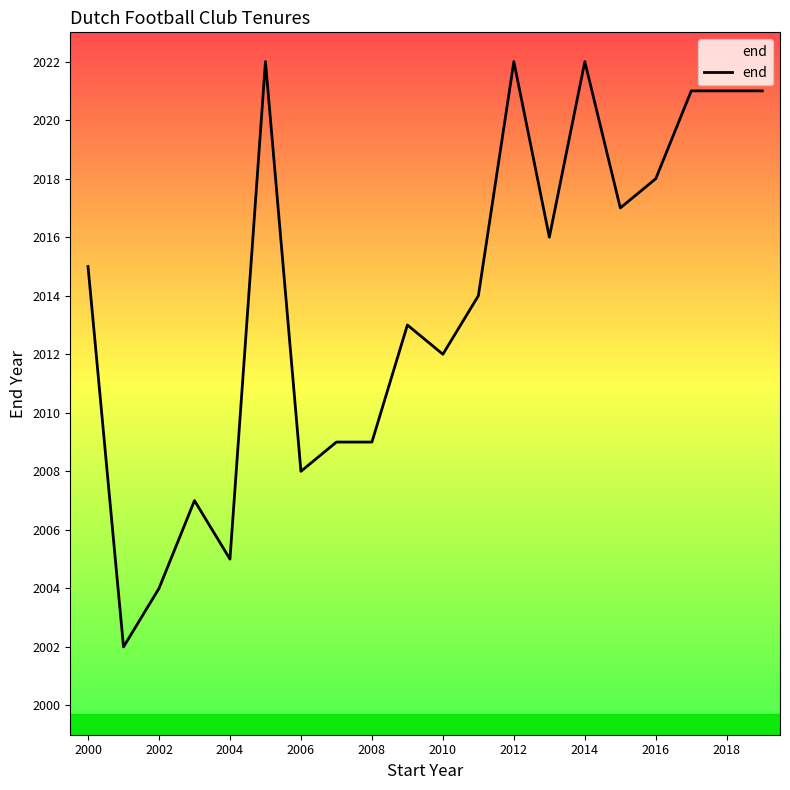

What is the difference between the maximum and minimum values?

20